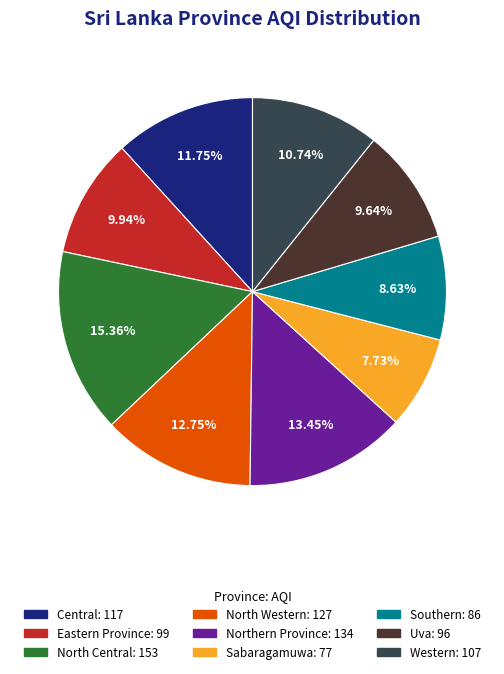

To the nearest percent, what percentage of the pie is Northern Province?

13%